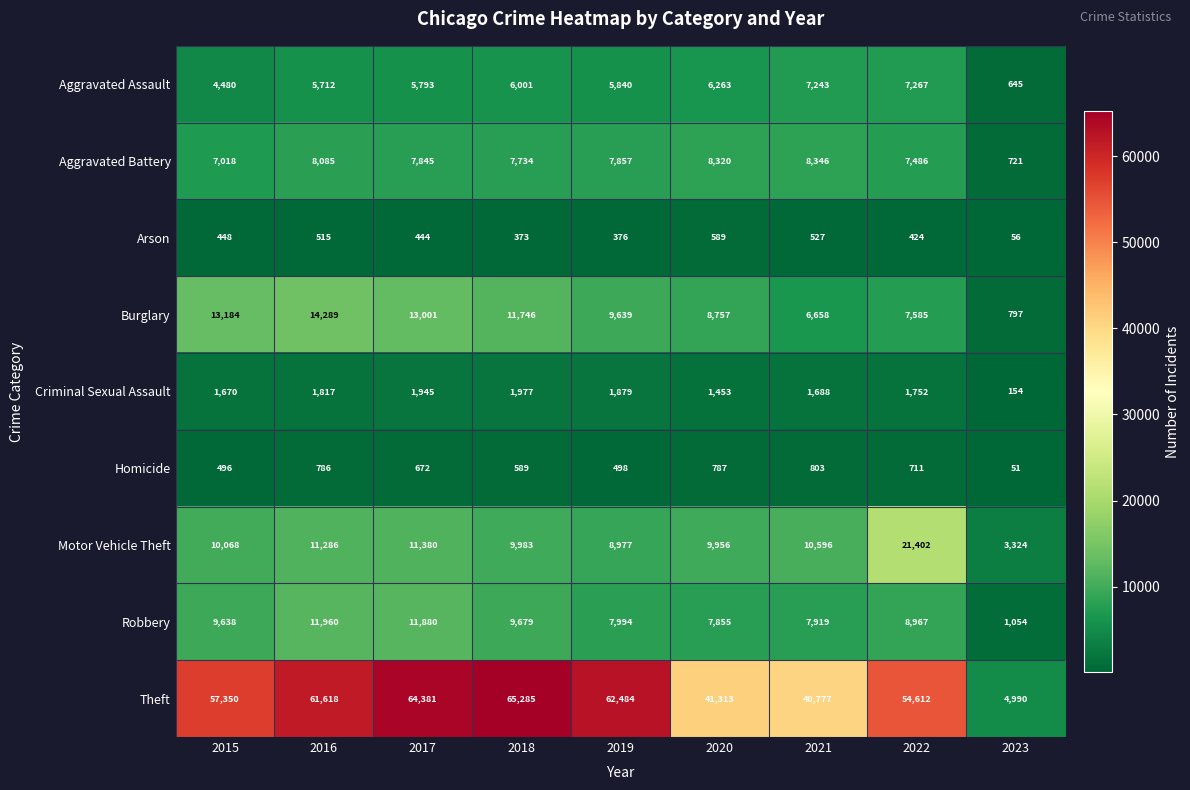

Between 2019 and 2020, which series saw the biggest shift?

Theft